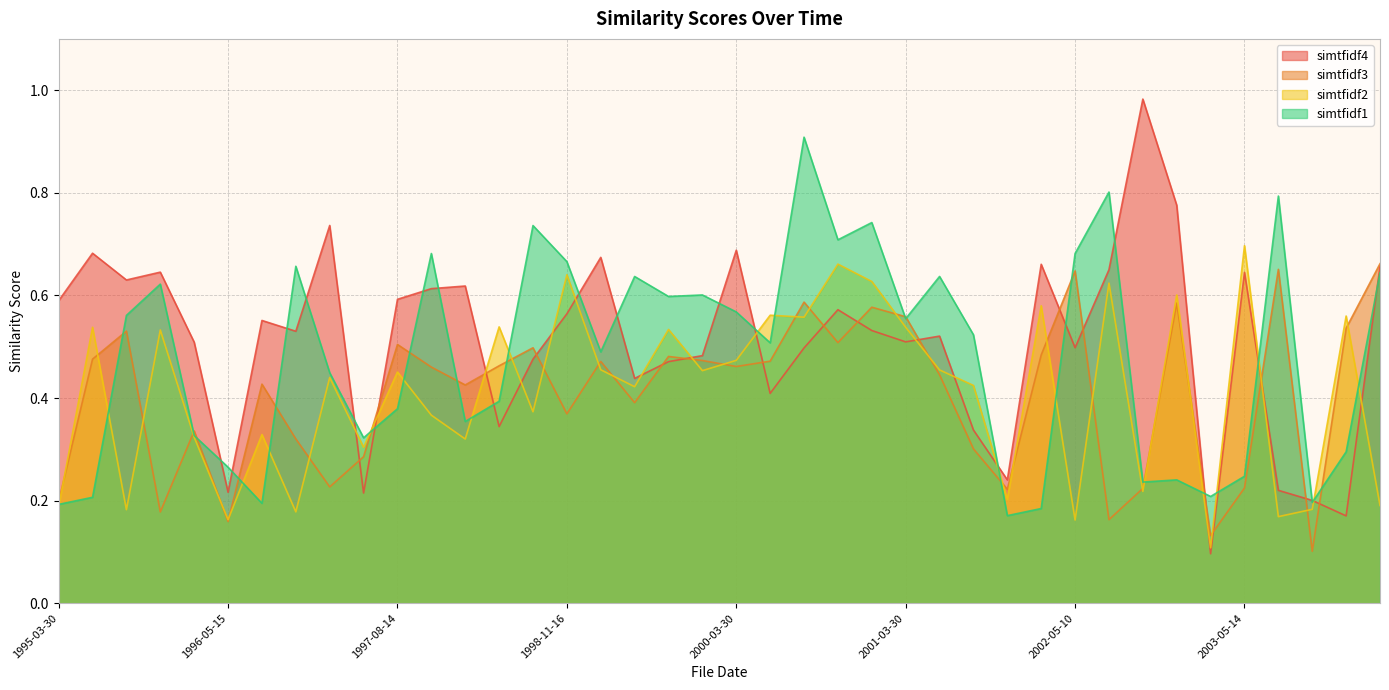

Which has a higher value, 1998-05-15 or 1995-03-30?

1995-03-30